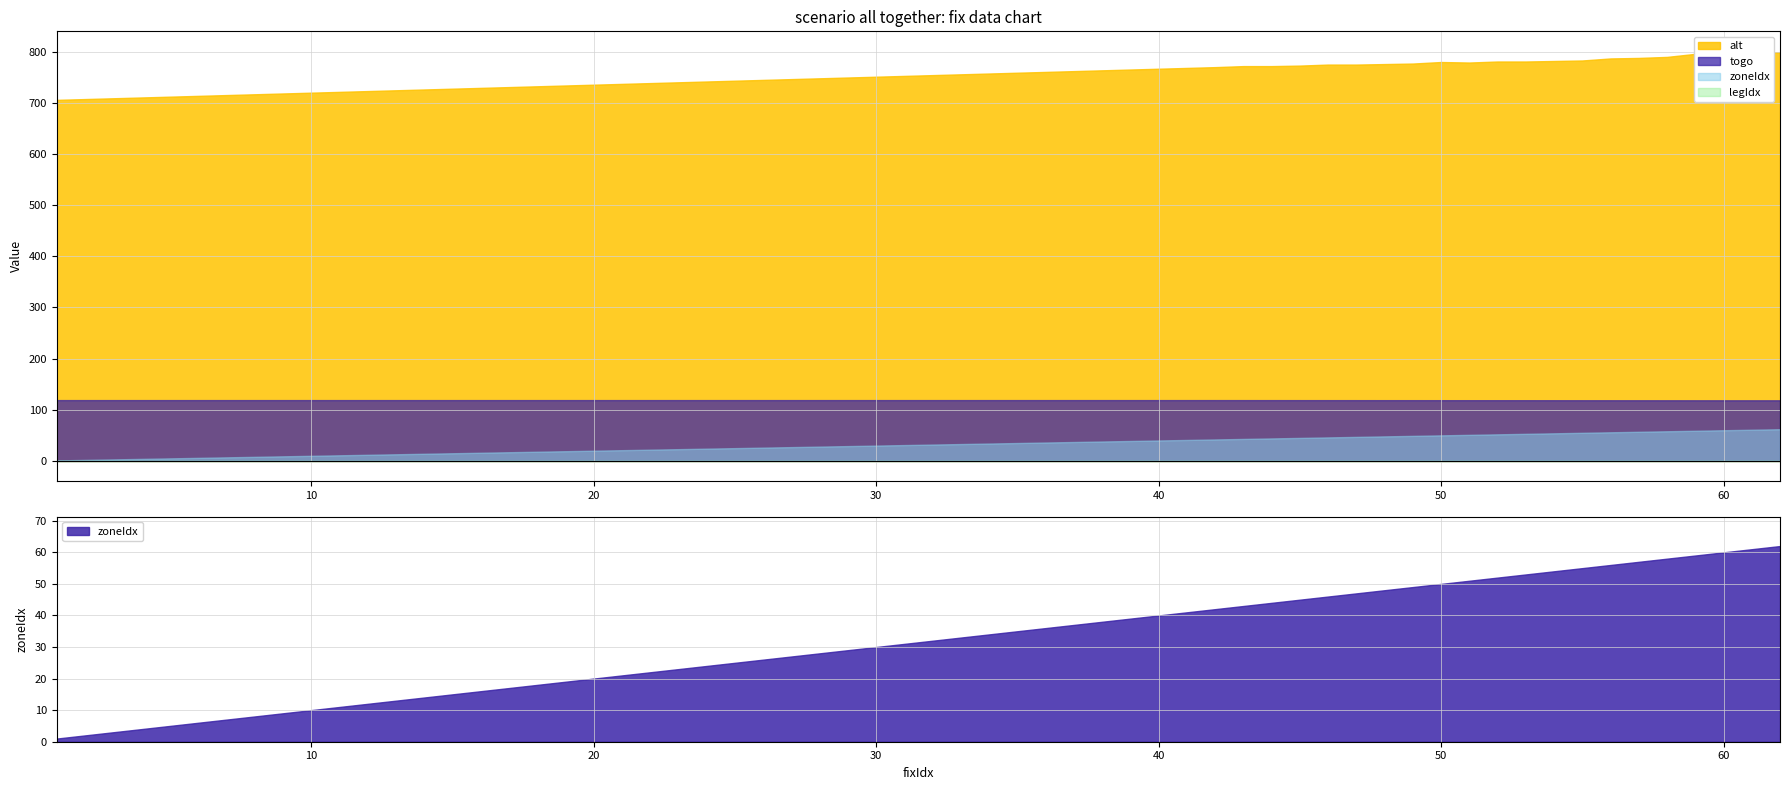

Which series has the largest range (max minus min)?

alt